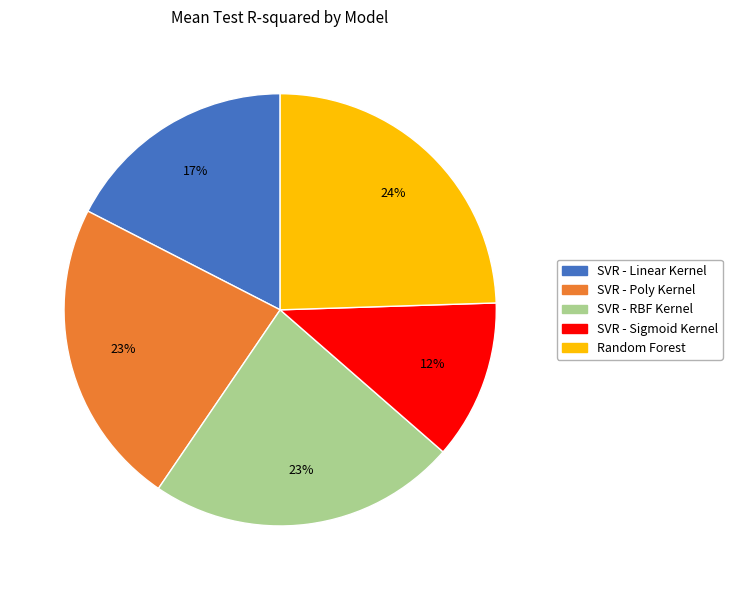

Which category has the biggest portion of the pie?

Random Forest